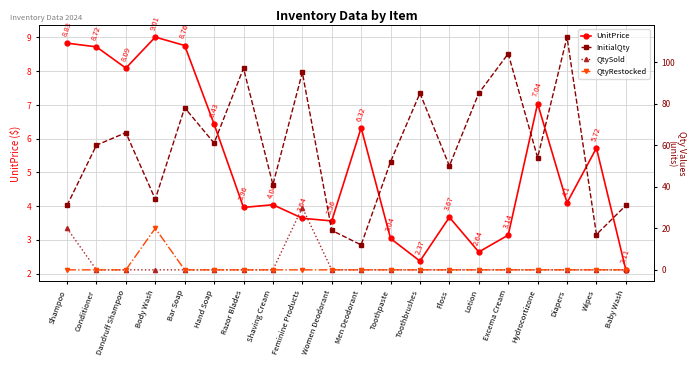

How many categories are shown in the chart?

20